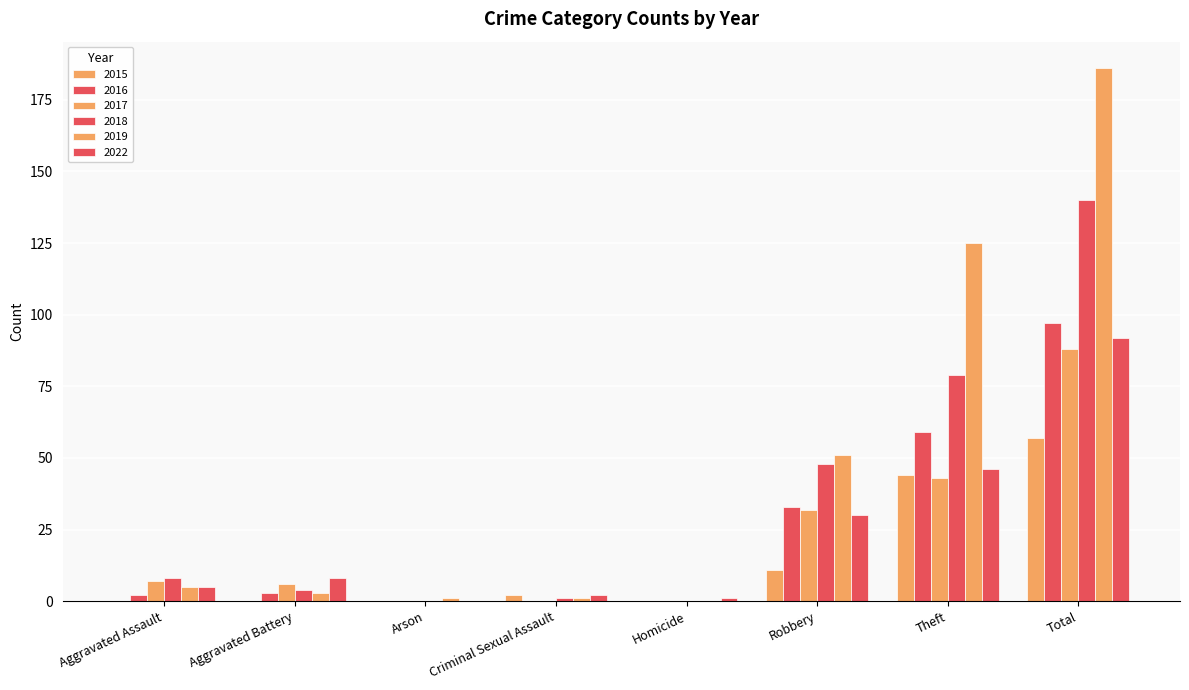

Which series changed the most between Aggravated Assault and Arson?

2018